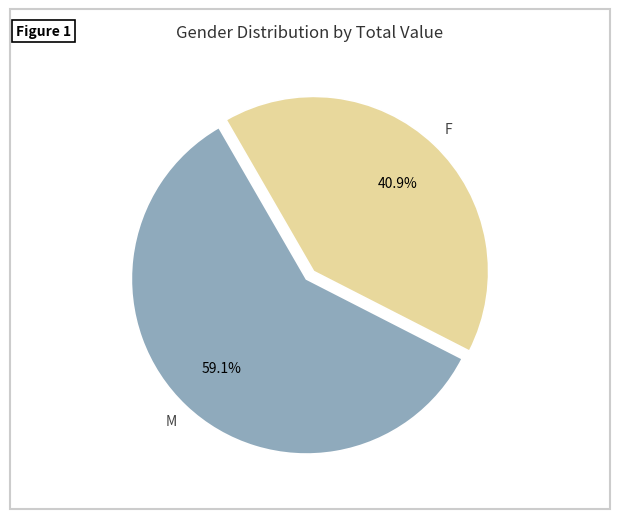

Does any single category account for the majority?

Yes